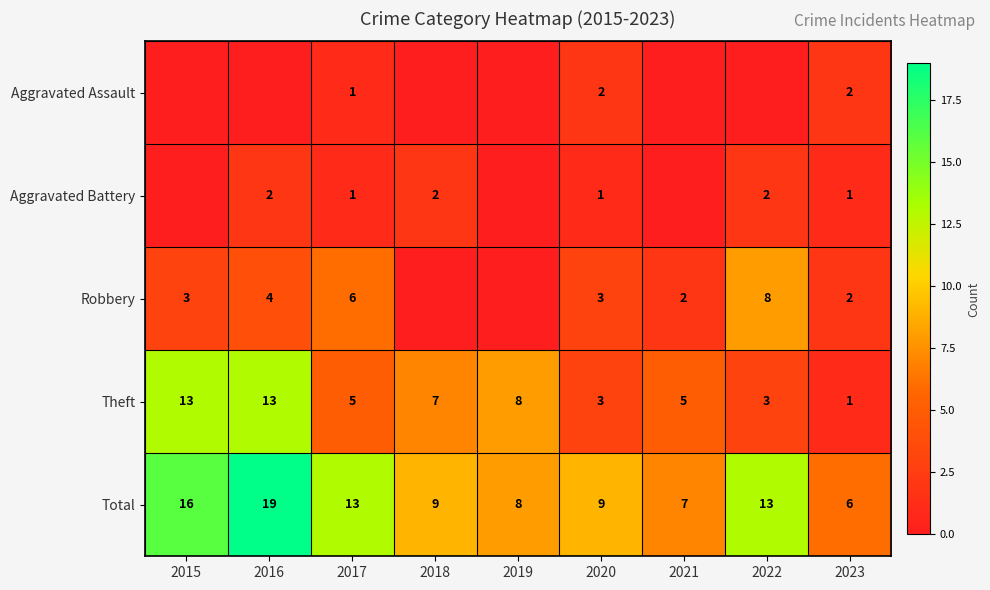

Which category has the highest value across all series?

2016